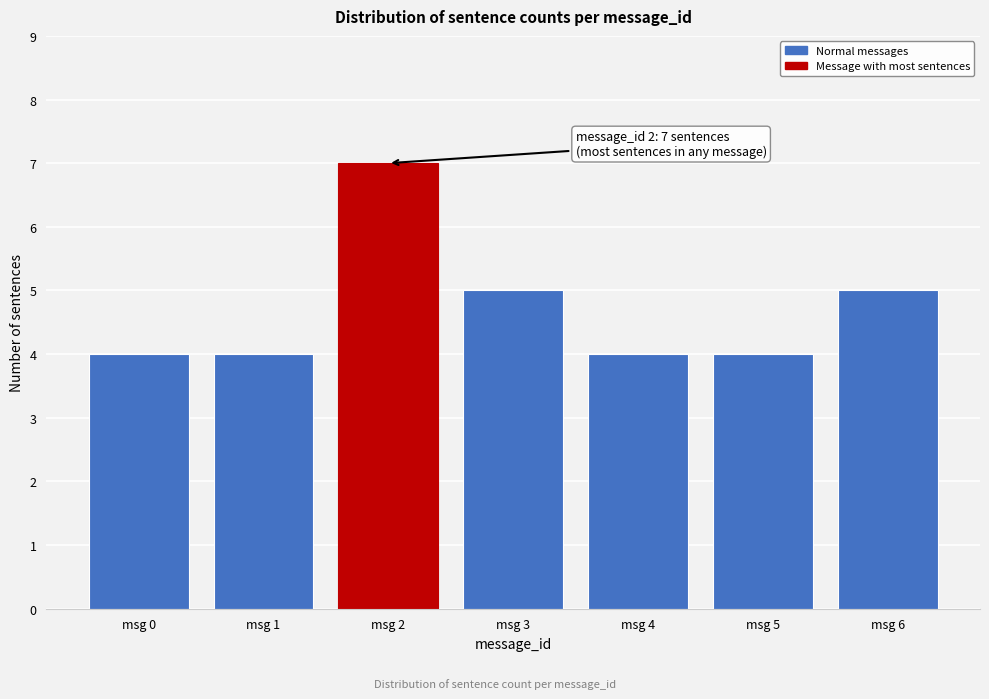

Reading left to right, what are all the values shown in this chart?

msg 0=4	msg 1=4	msg 2=7	msg 3=5	msg 4=4	msg 5=4	msg 6=5